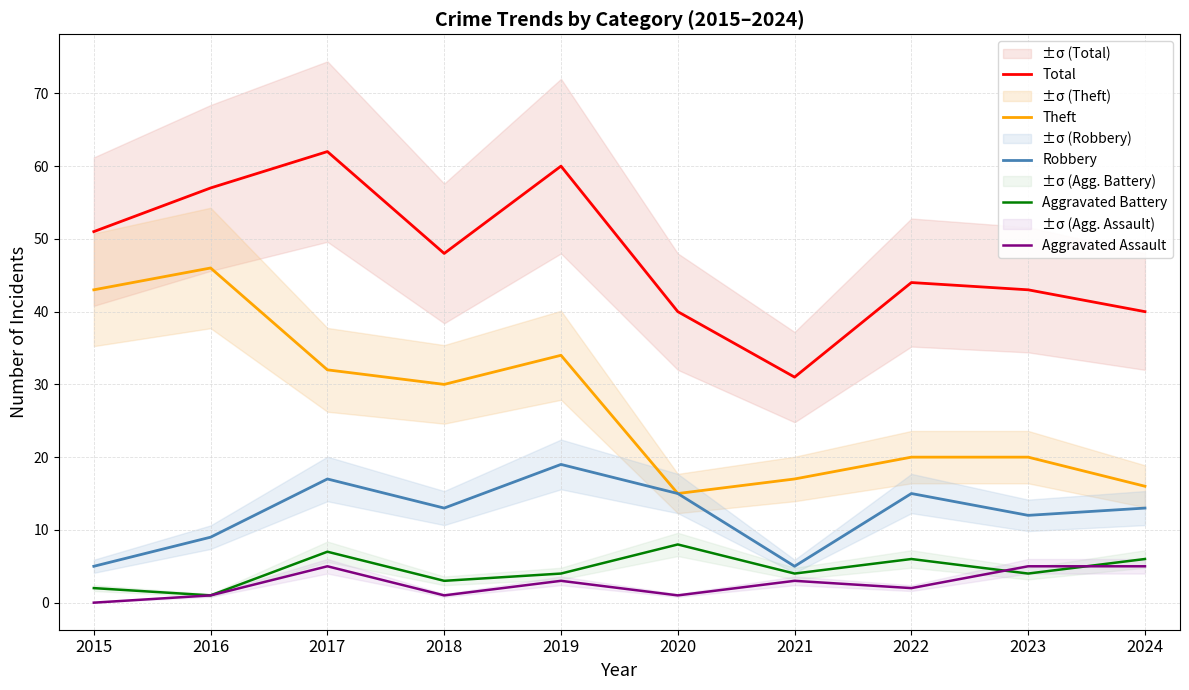

How many lines are shown in the chart?

5